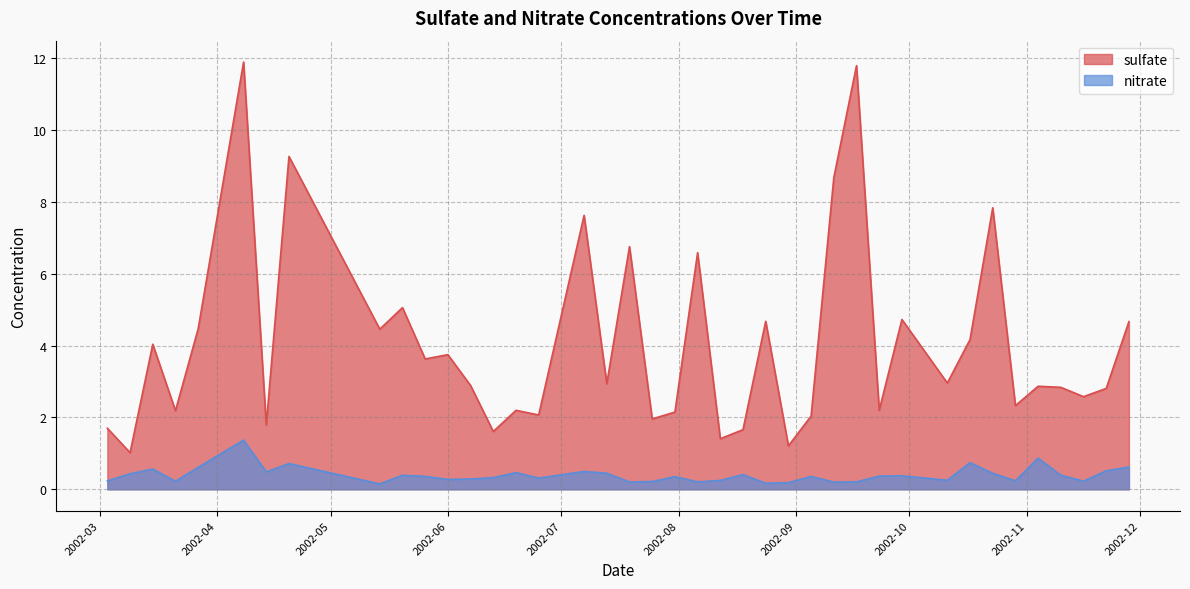

True or false: sulfate and nitrate intersect in this chart.

False